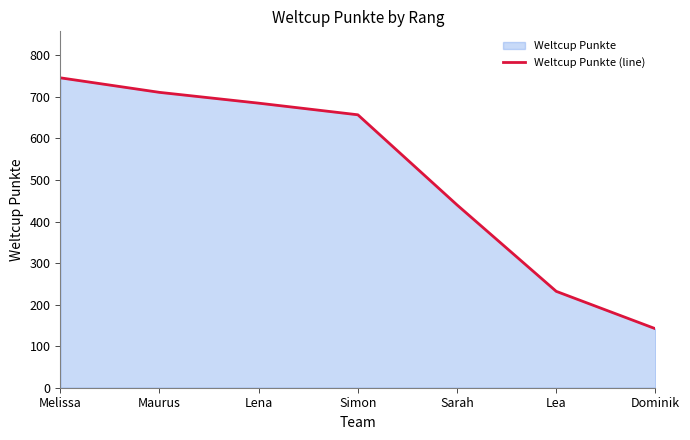

At which label is the value closest to 444?

Sarah